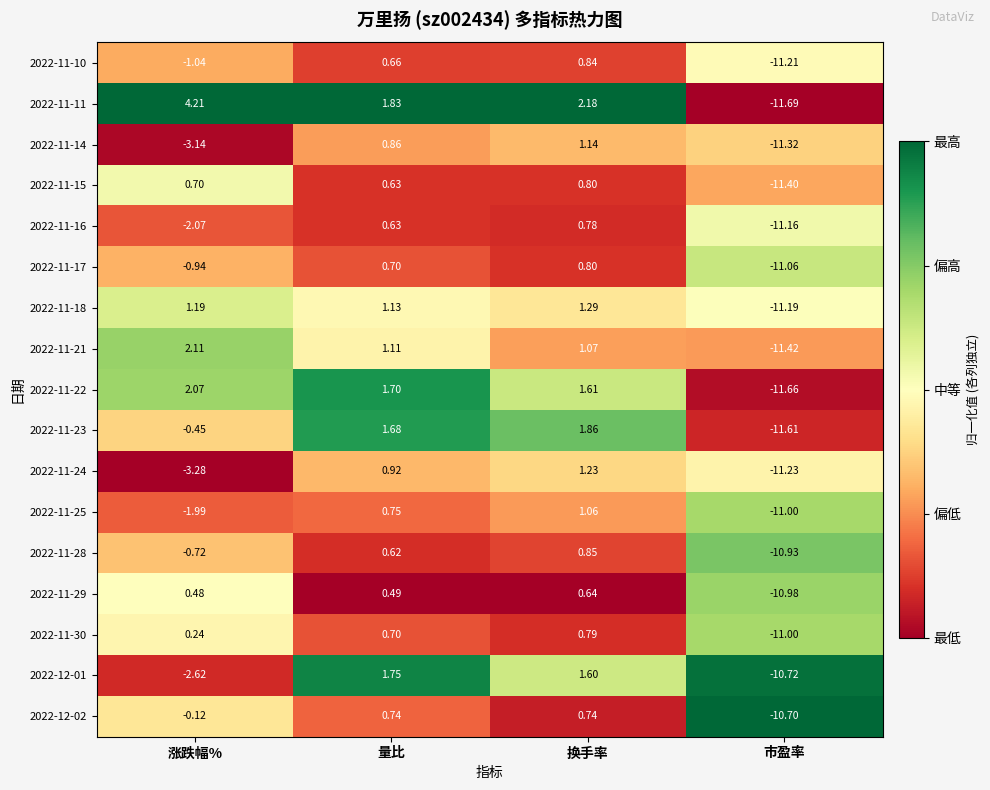

What is the spread (max minus min) of values at 换手率?

1.5